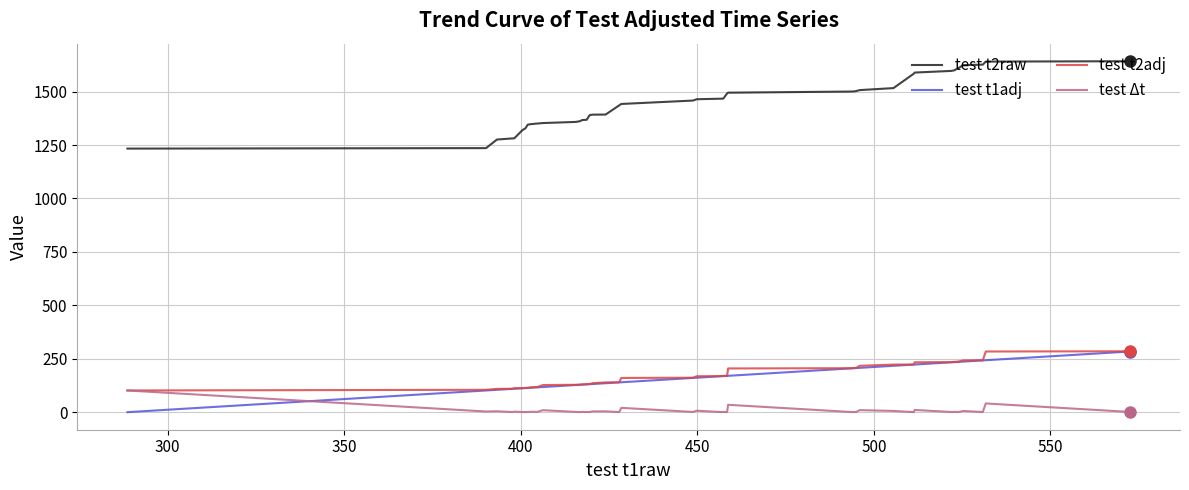

Which series has the largest range (max minus min)?

test t2raw